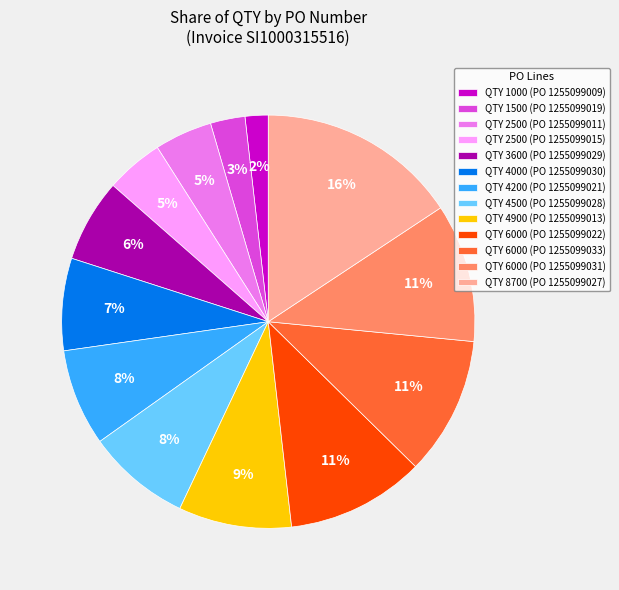

To the nearest percent, what percentage of the pie is QTY 6000 (PO 1255099022)?

11%